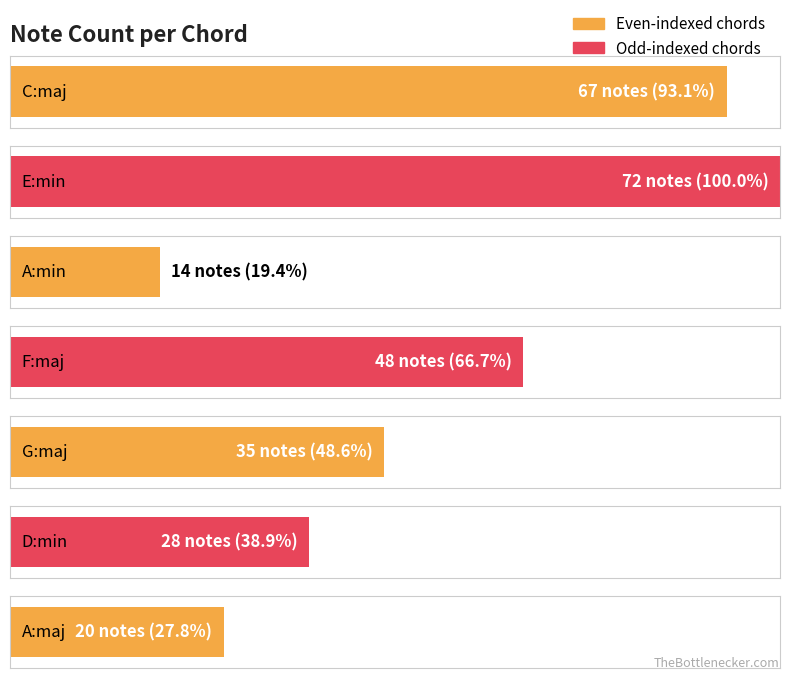

Reading left to right, extract all data points from this chart.

C:maj=67	E:min=72	A:min=14	F:maj=48	G:maj=35	D:min=28	A:maj=20